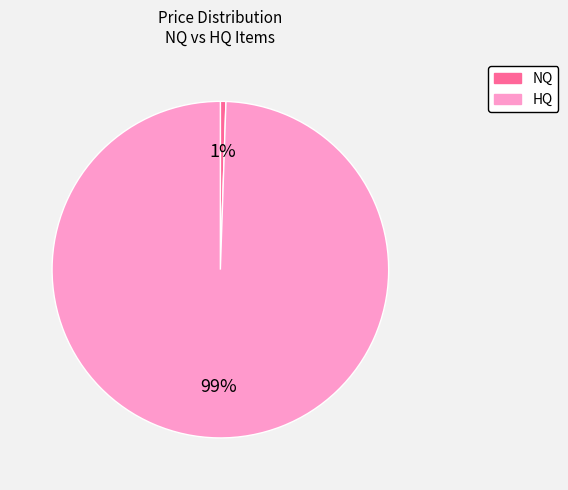

Is there a majority slice in this chart?

Yes